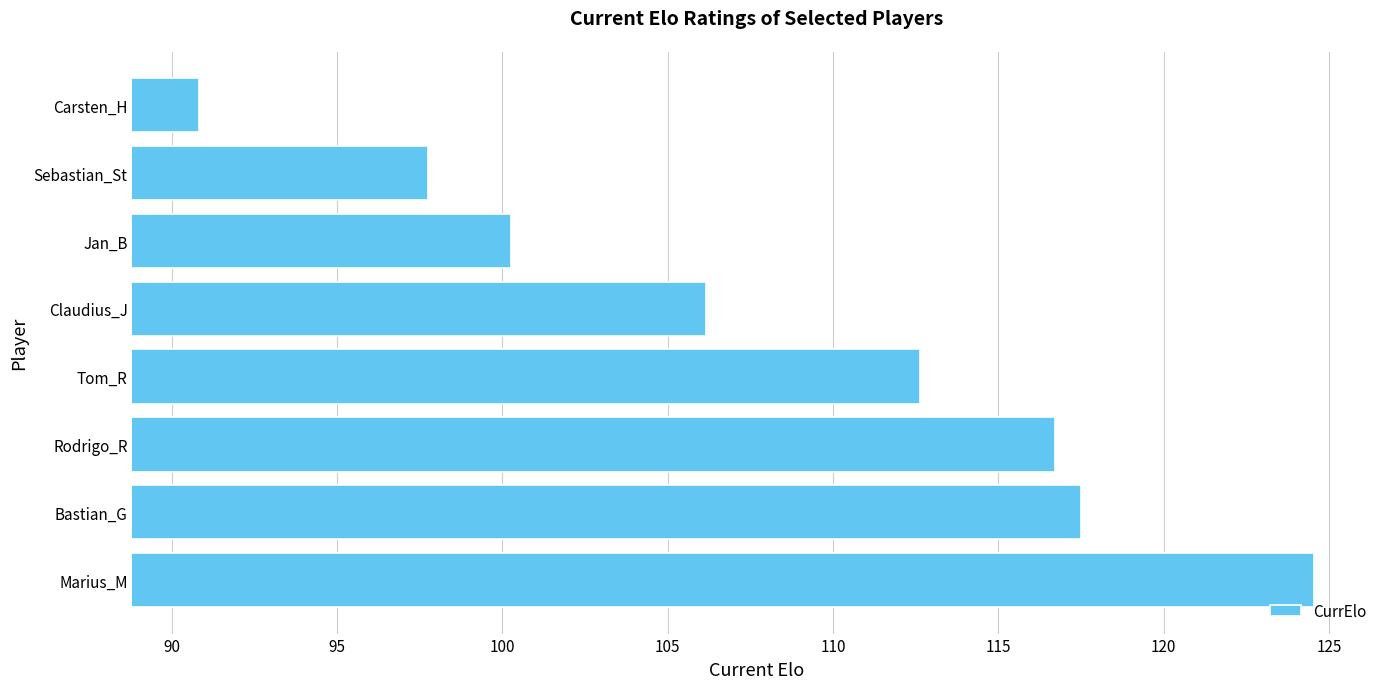

Approximately how many times larger is the value at Rodrigo_R compared to Jan_B?

1.2